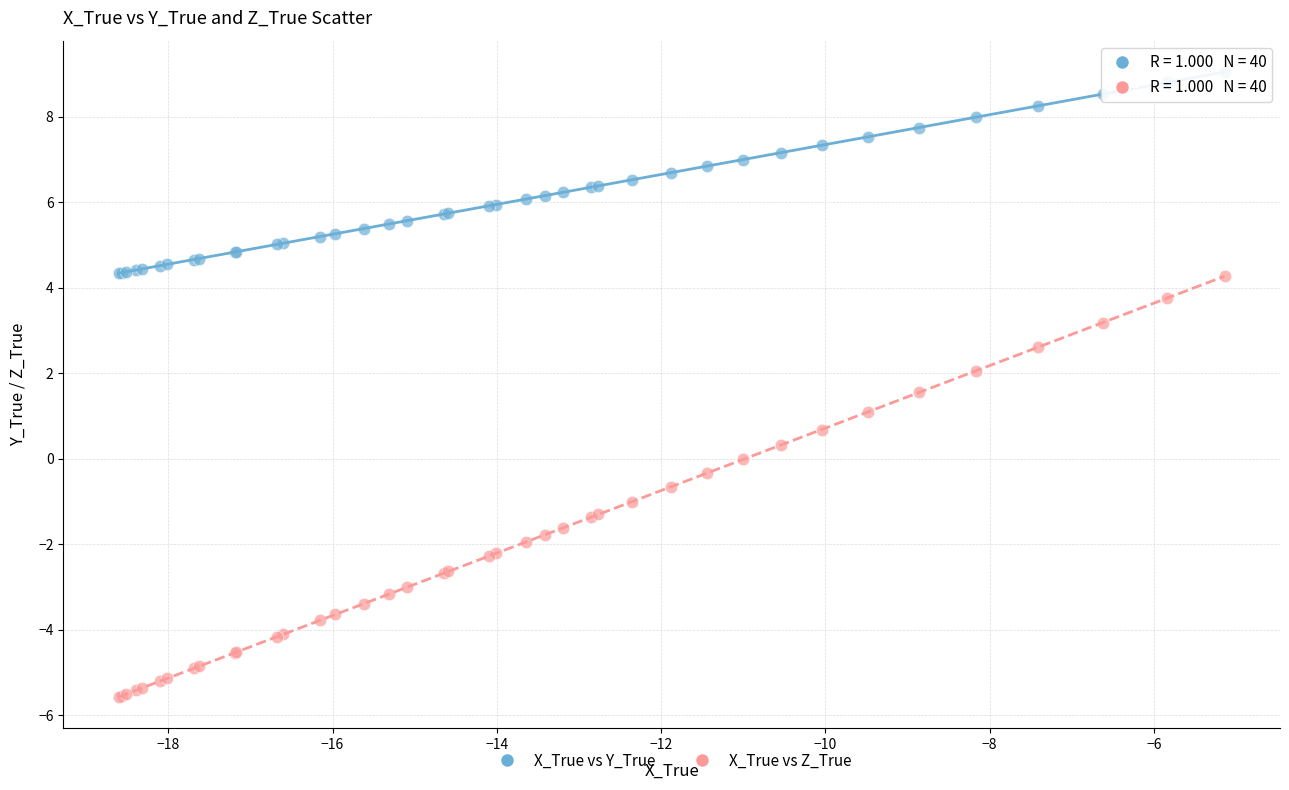

Which series reaches the maximum Y coordinate?

X_True vs Y_True